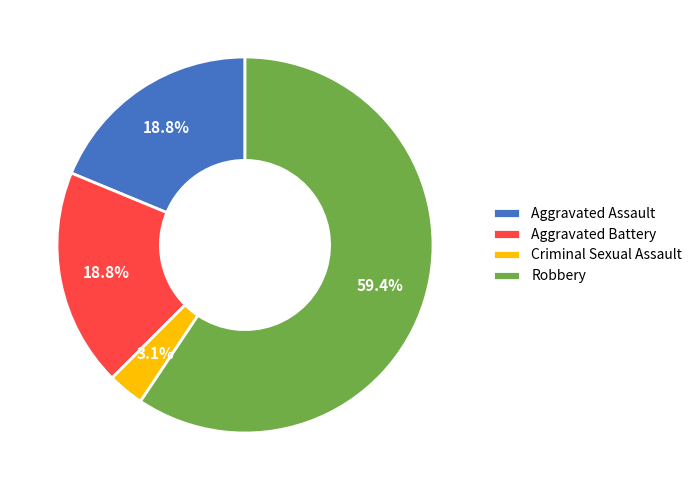

Which has a higher value, Aggravated Assault or Robbery?

Robbery